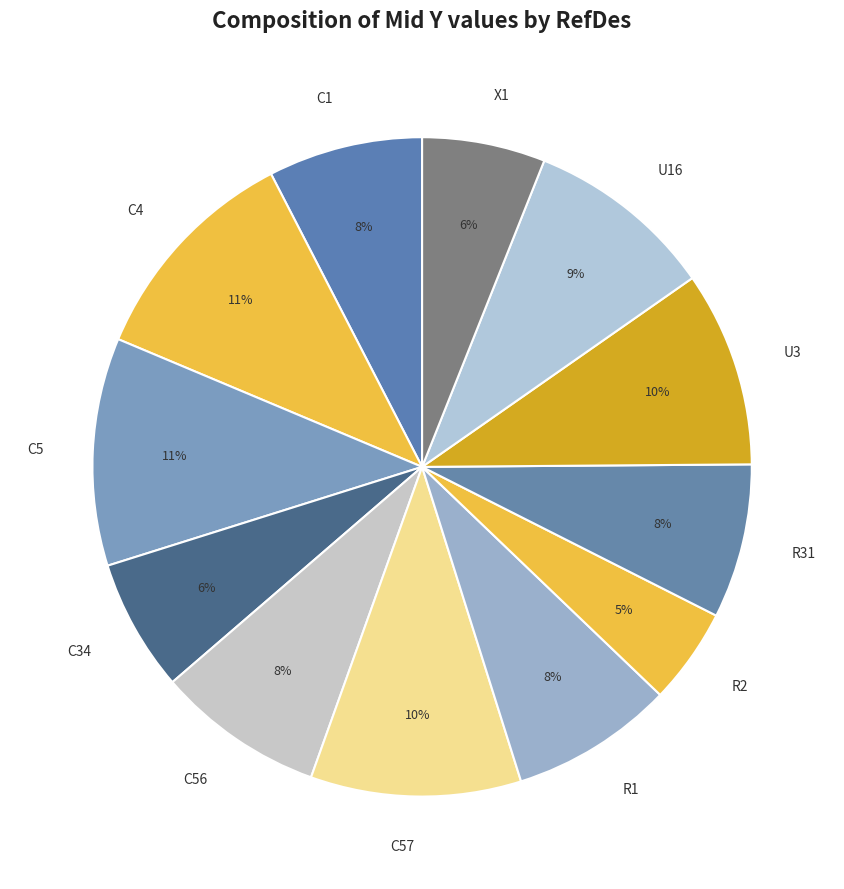

To the nearest percent, what is the average slice percentage?

8%